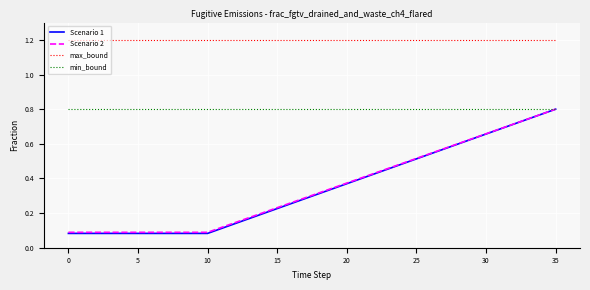

Which series has the largest total across all categories?

max_bound